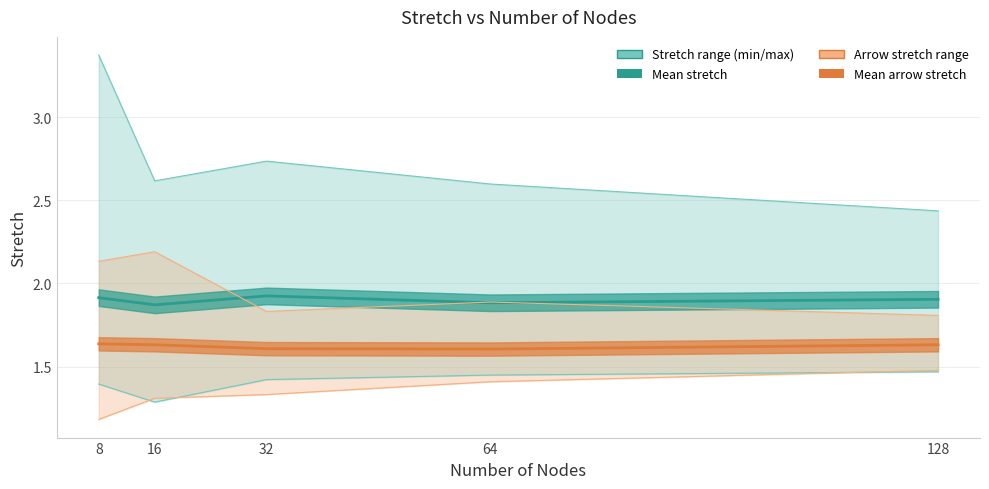

What is the value of the mean_stretch_arrow point at the 5th from the left?

1.6